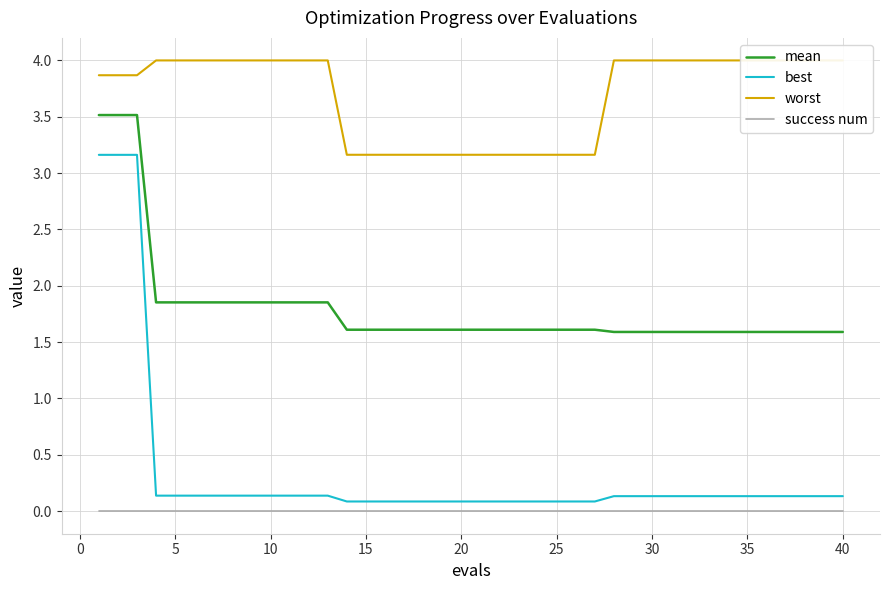

What is the maximum value shown in the chart?

4.0